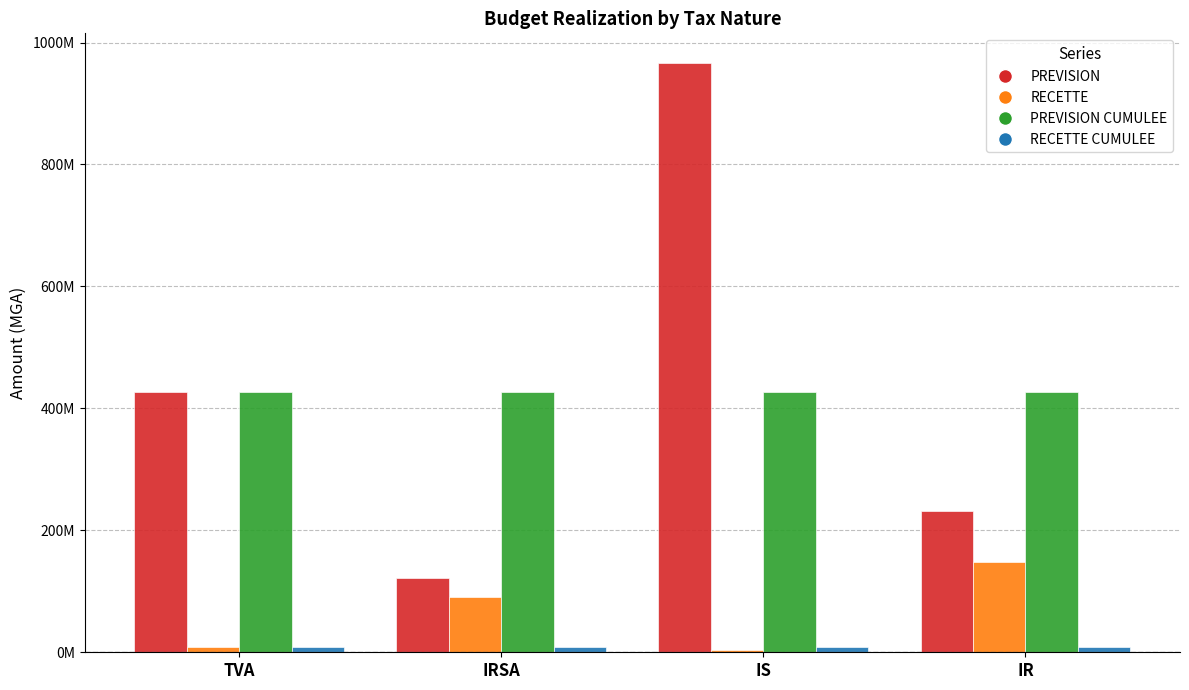

What is the label of the 4th bar from the right?

TVA